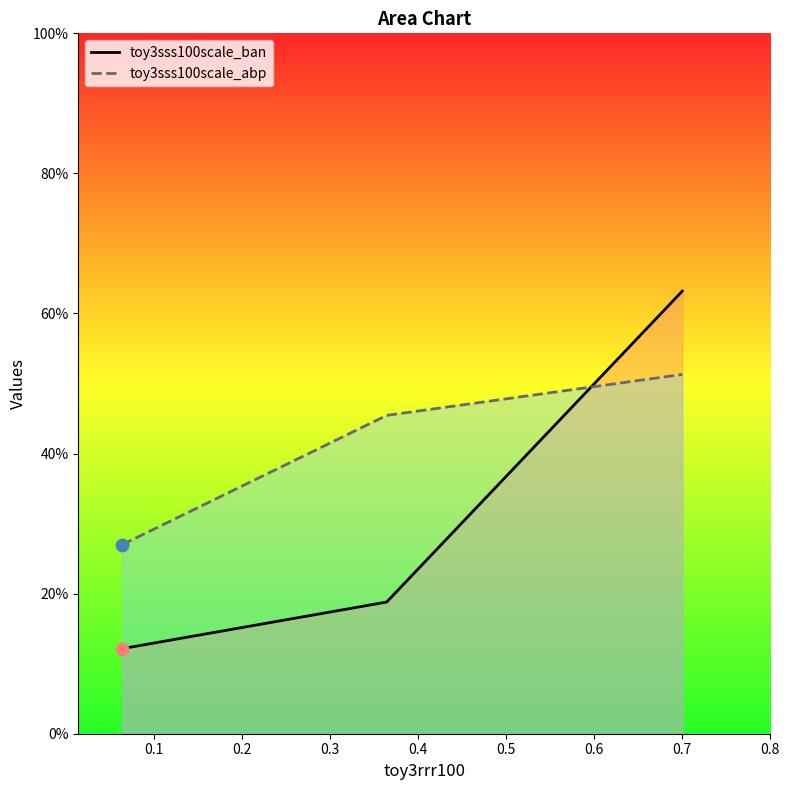

Which series has the largest total across all categories?

toy3sss100scale_abp